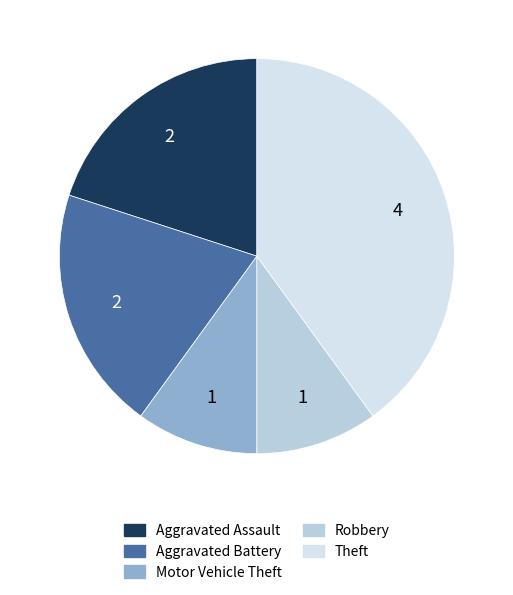

Rank the categories by value from lowest to highest.

Motor Vehicle Theft, Robbery, Aggravated Assault, Aggravated Battery, Theft